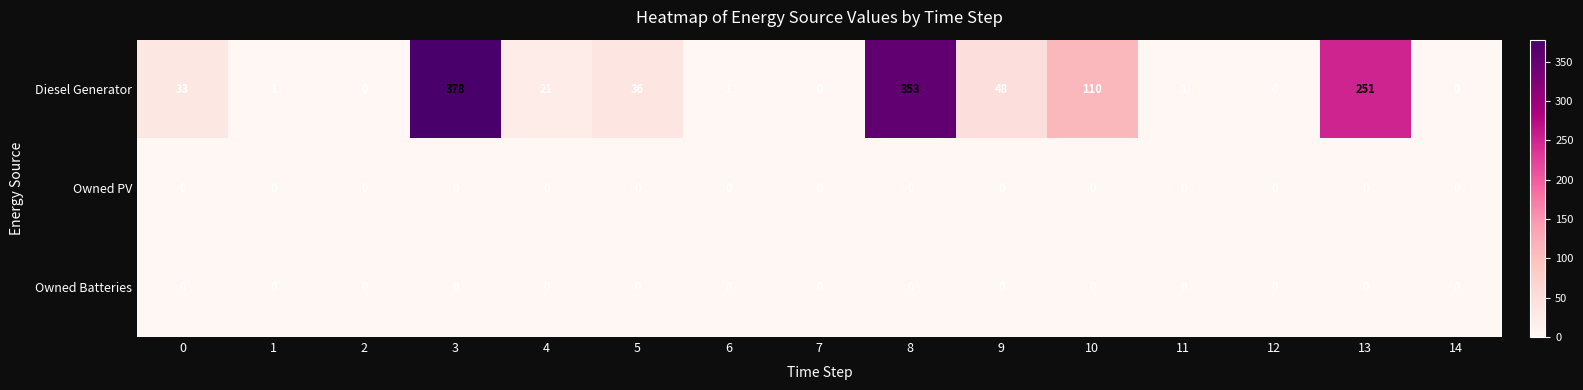

Between 0 and 1, which series saw the biggest shift?

Diesel Generator